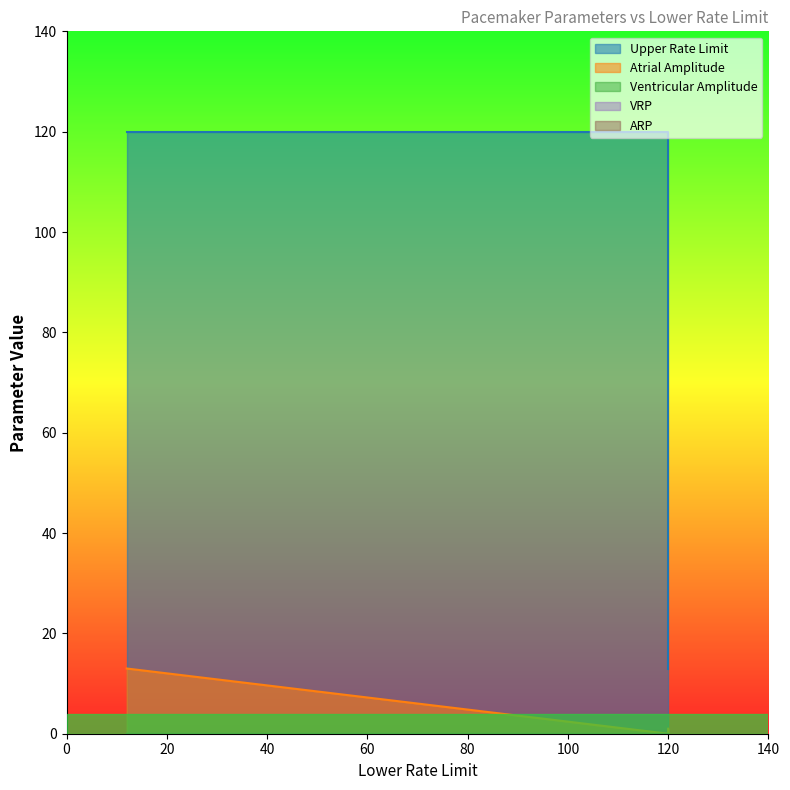

What is the value of the Upper Rate Limit point at the 3rd from the left?

120